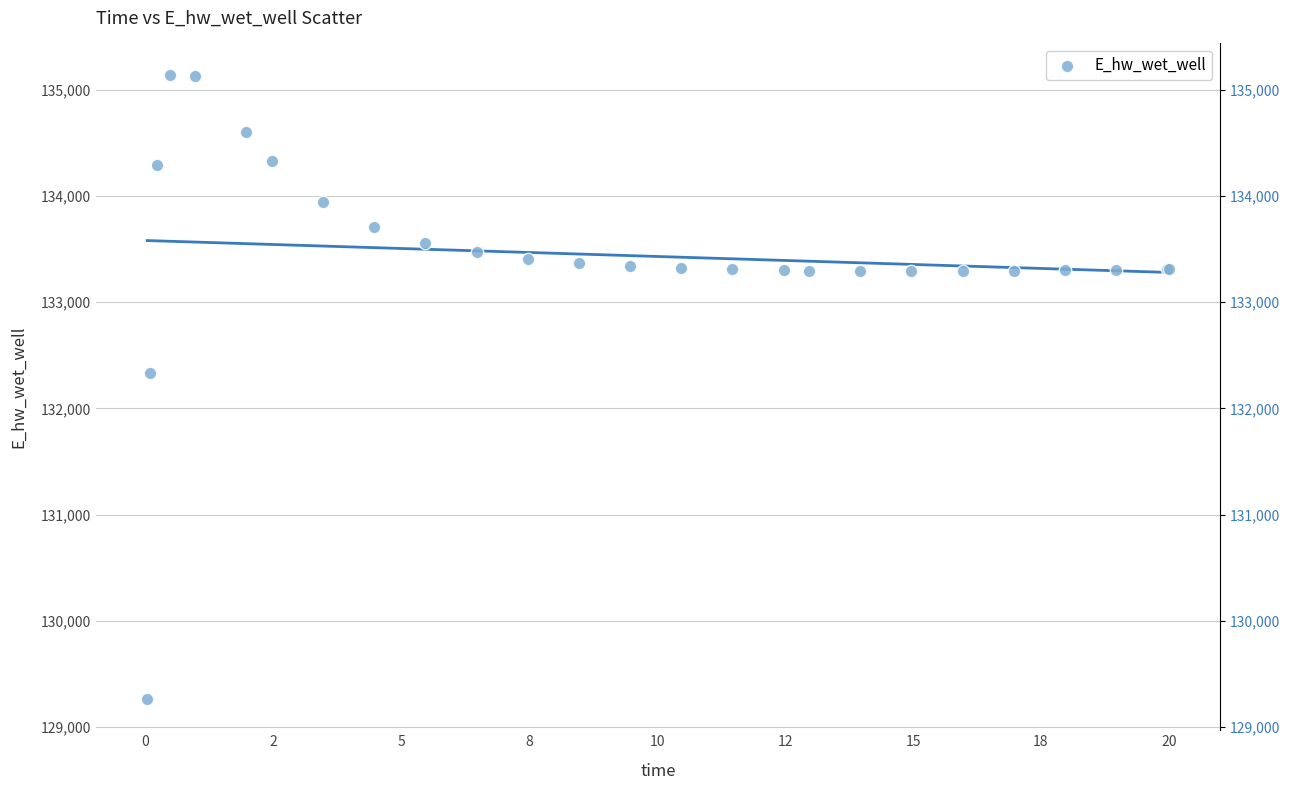

What Y value in the scatter plot is closest to 132203?

132332.2